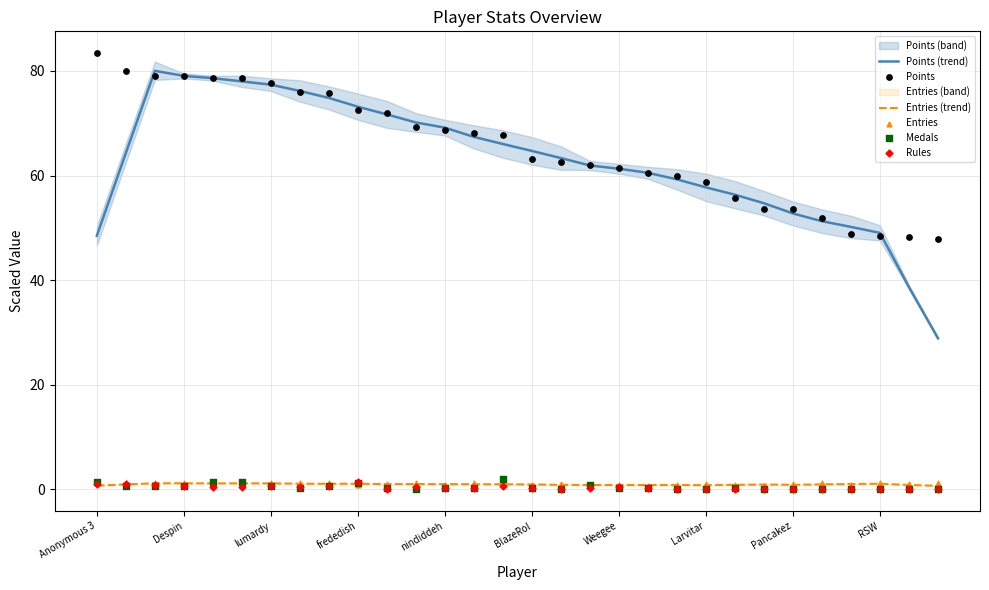

Which series contains the highest Y value?

Points